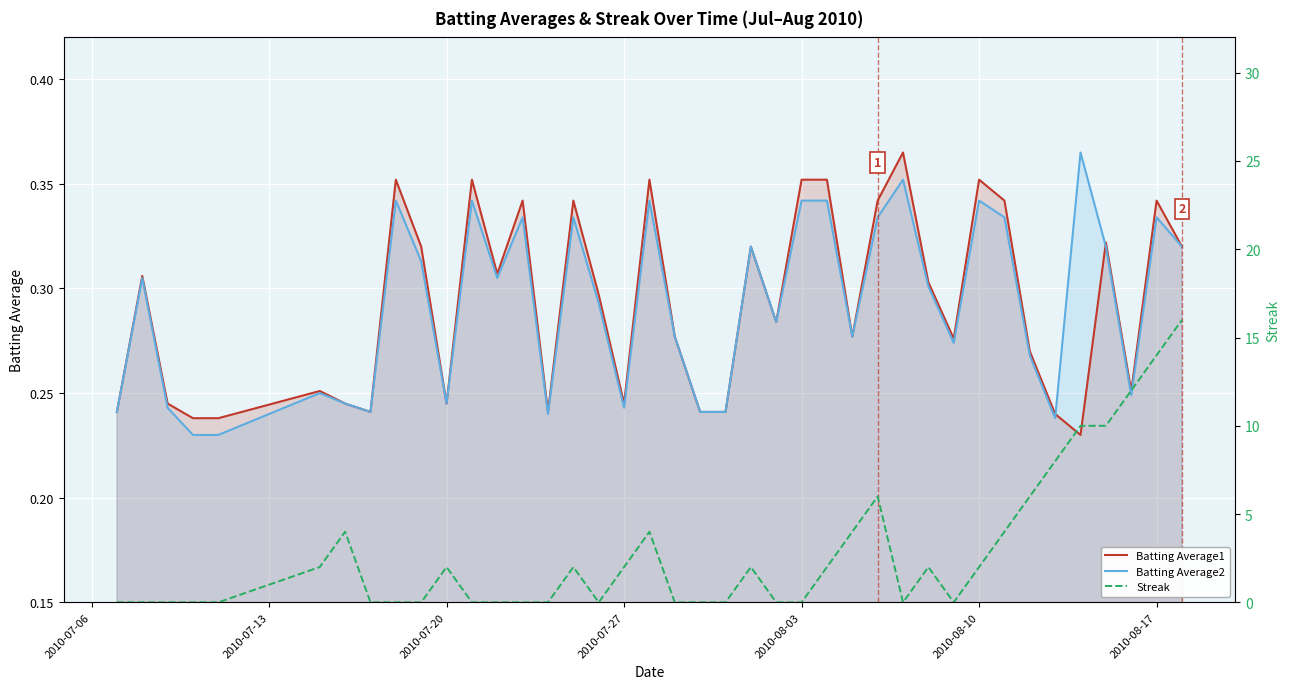

Is it true that Batting Average1 equals 0.5 at 2010-08-10?

False